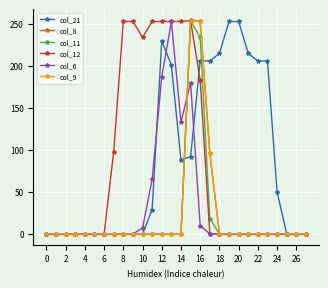

What are all the series names shown in the legend?

col_21, col_8, col_11, col_12, col_6, col_9